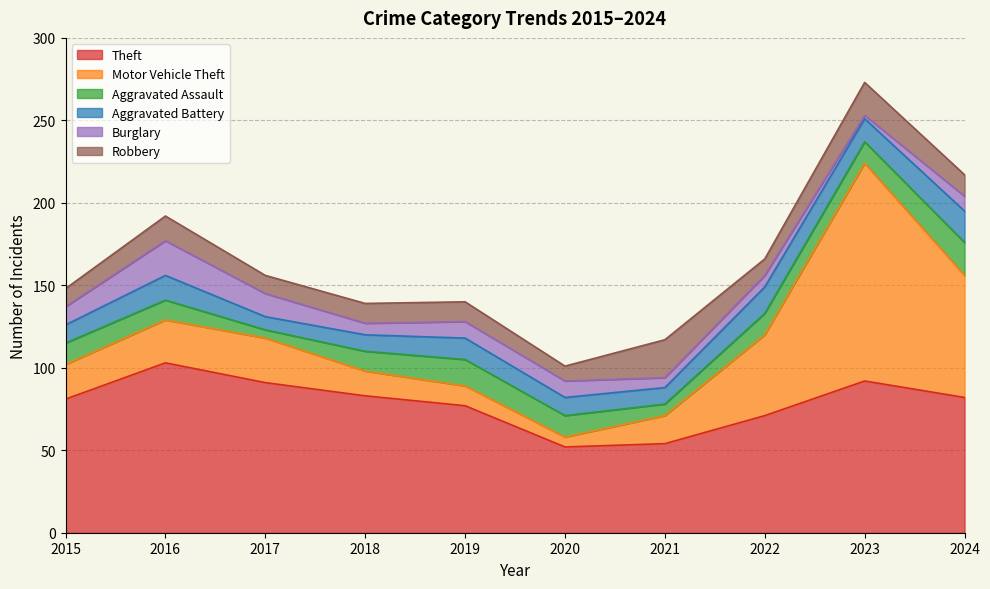

What is the difference between the second highest and second lowest values in the Burglary series?

8